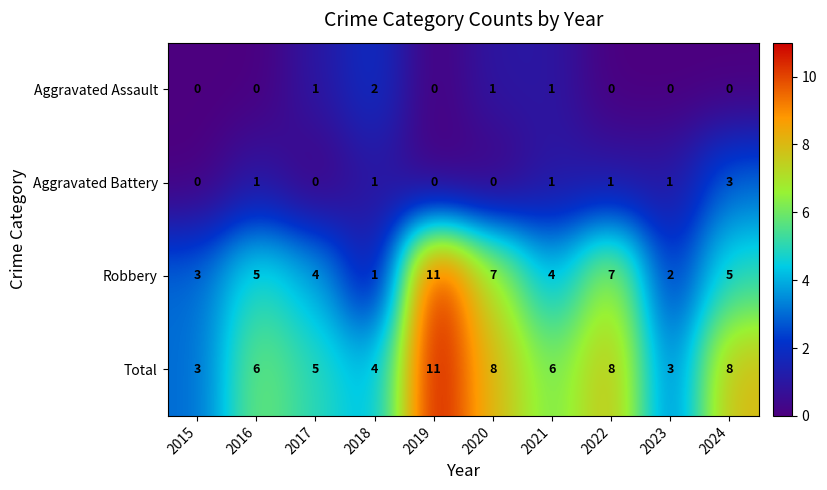

Which category has the highest value in the Total series?

2019